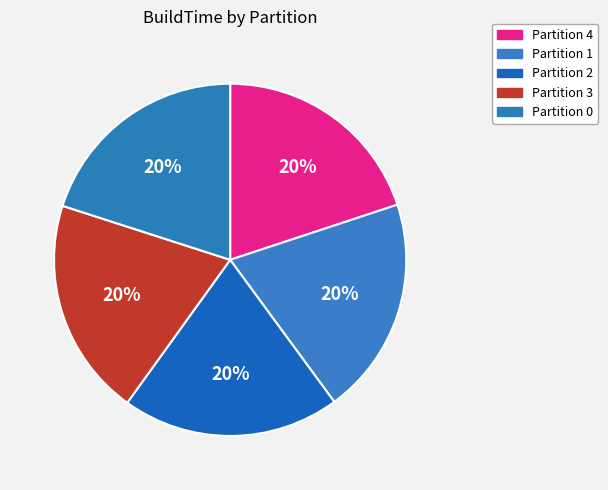

How many slices are in this pie chart?

5